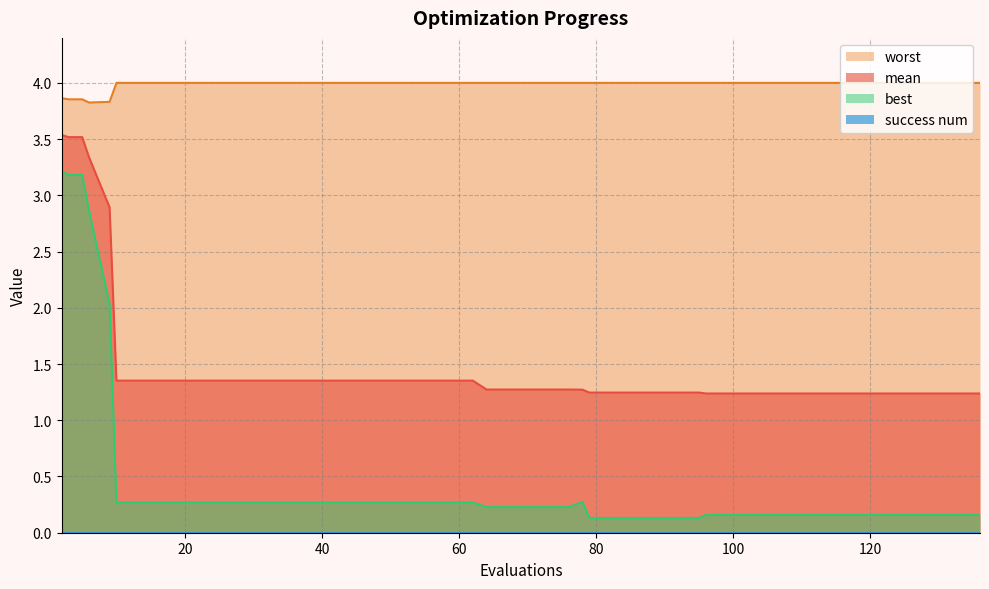

True or false: mean and worst cross at least once.

False